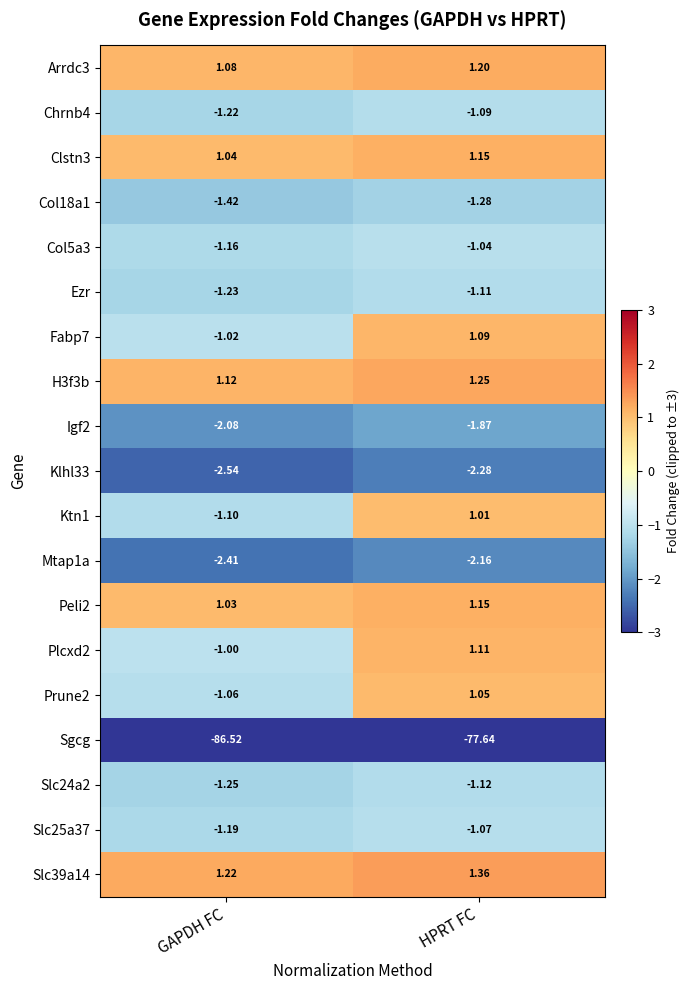

At which category is the sum across all series the highest?

HPRT FC